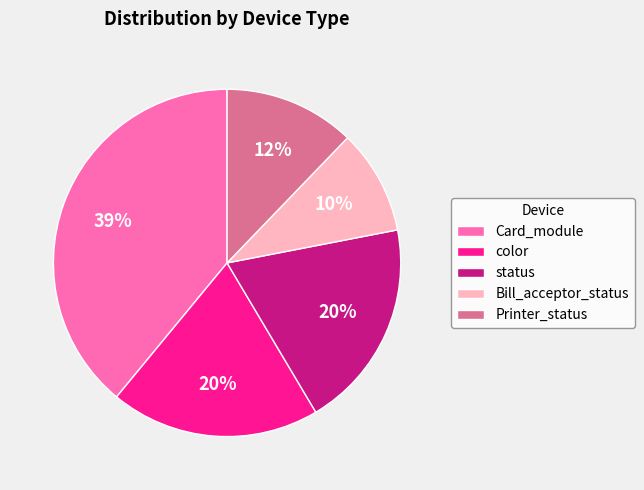

Approximately how many times larger is the value at color compared to status?

1.0